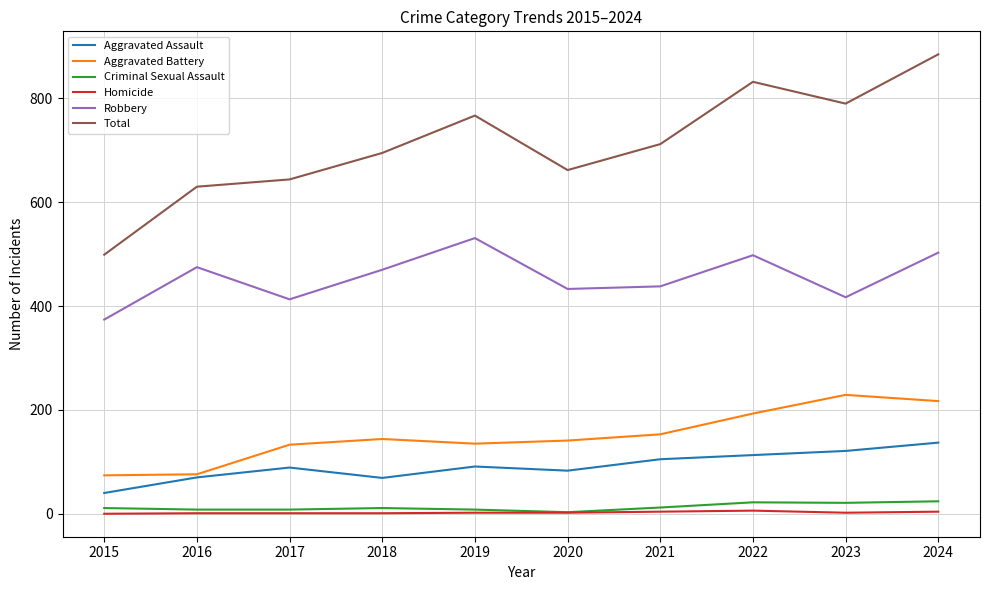

At how many categories does at least one series exceed 515?

9